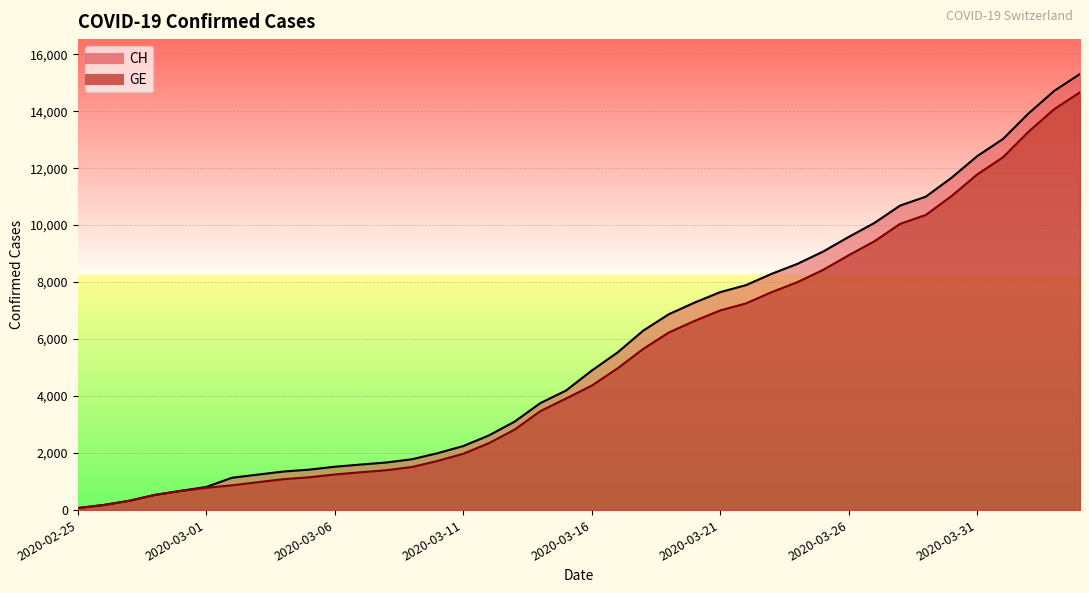

Count the number of data series in this chart.

2